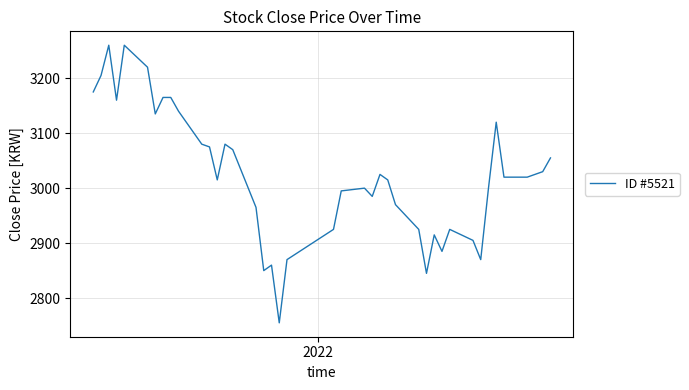

What is the smallest value displayed?

2755